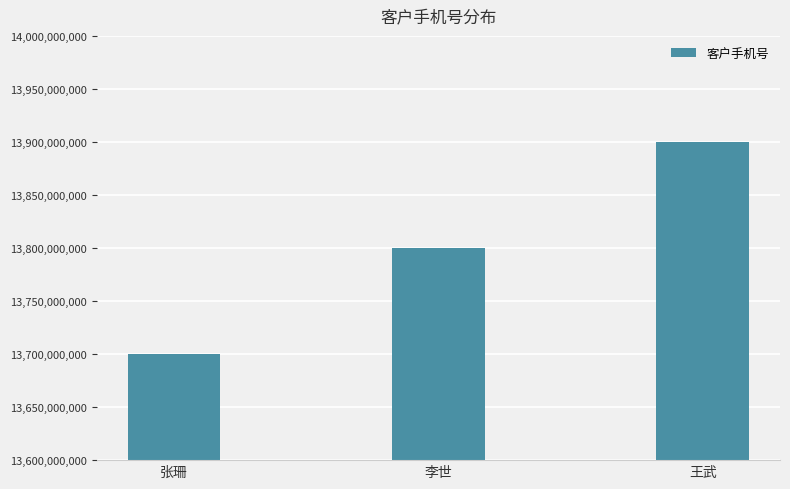

Reading left to right, extract all data points from this chart.

张珊=13700137000	李世=13800138000	王武=13900139000